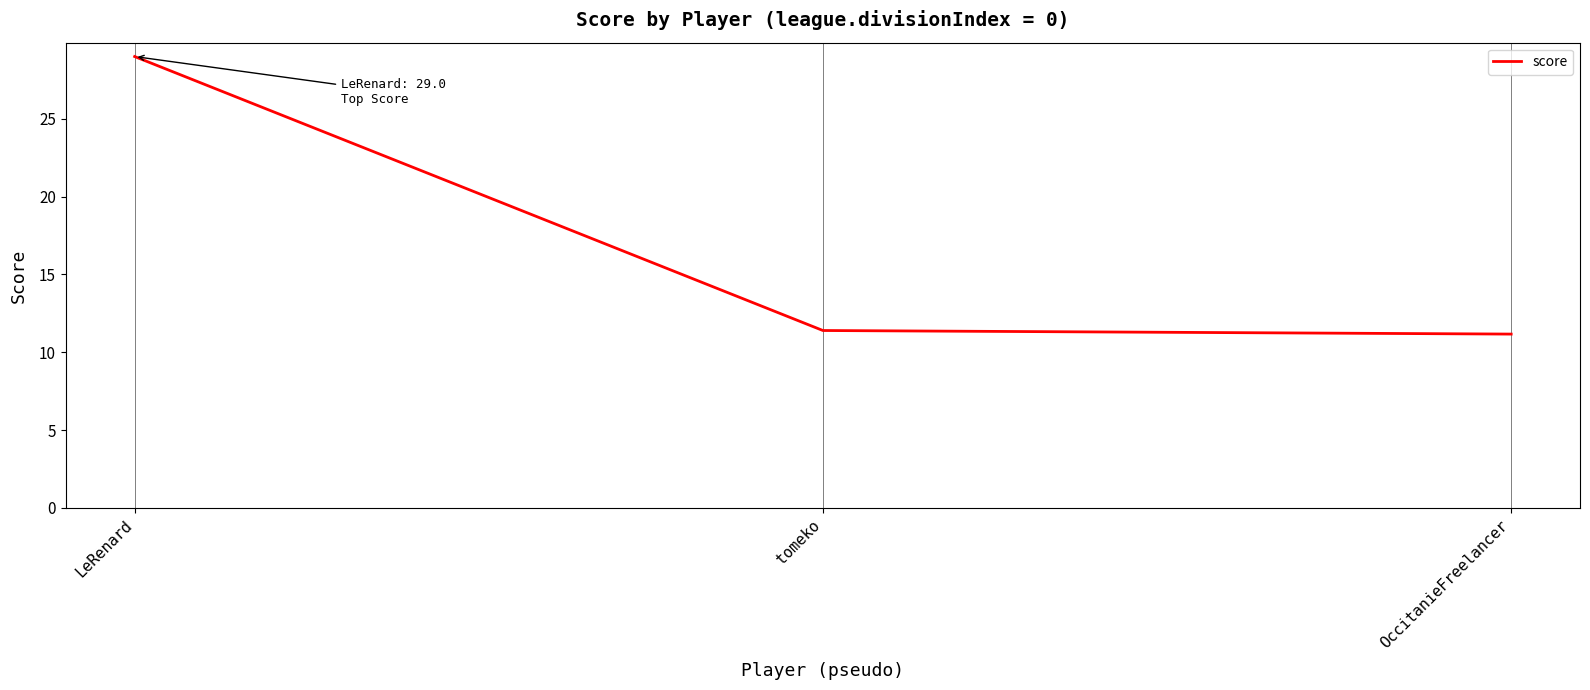

The value at tomeko is 2.6. True or false?

False